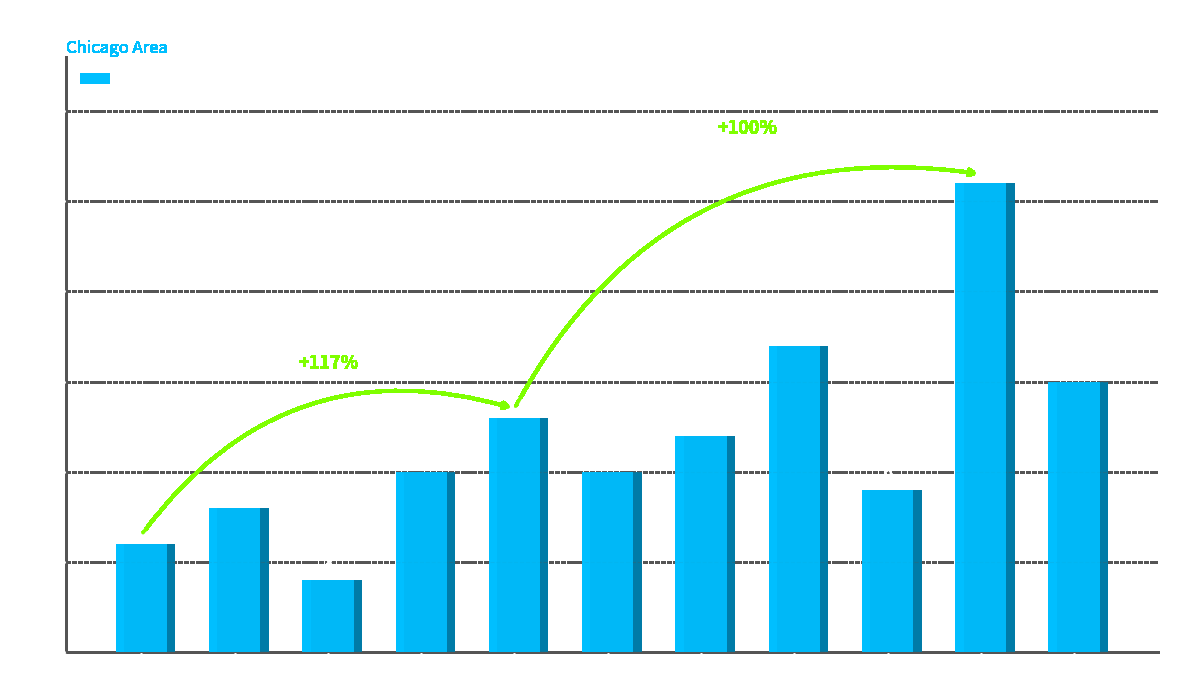

What is the change in value from 2023 to 2024?

+17